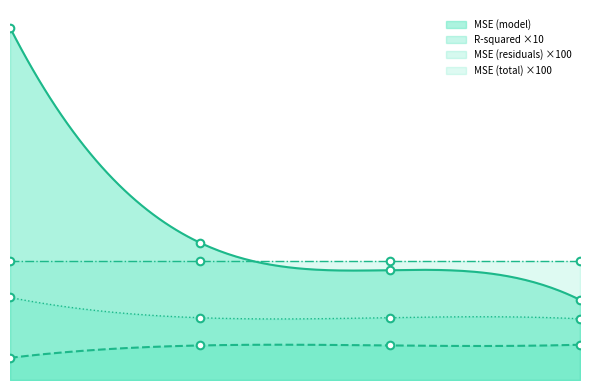

Which series reaches the maximum Y coordinate?

MSE (model)